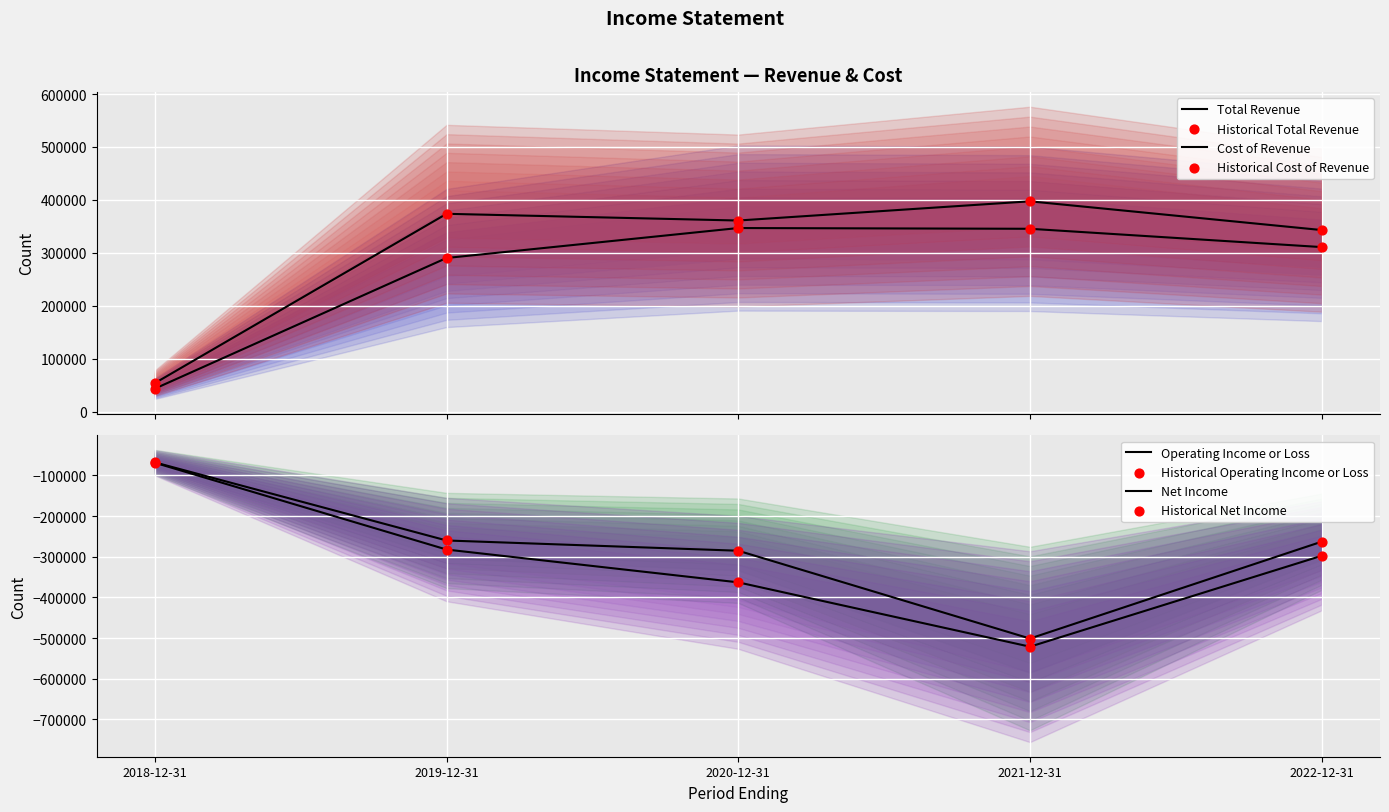

What is the total value across all series at 2021-12-31?

-279500